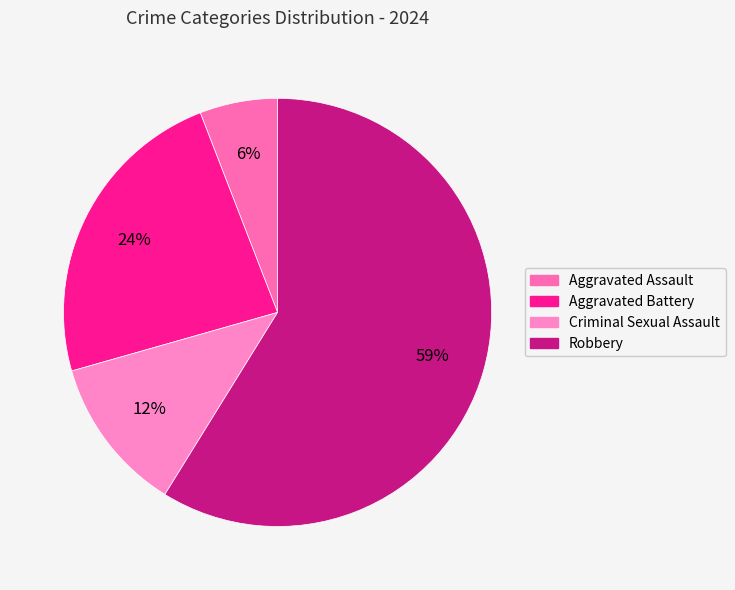

To the nearest percent, what is the average slice percentage?

25%